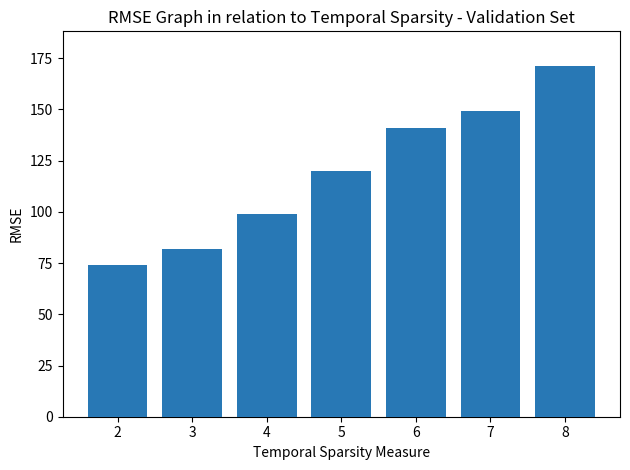

How many categories are shown in the chart?

7